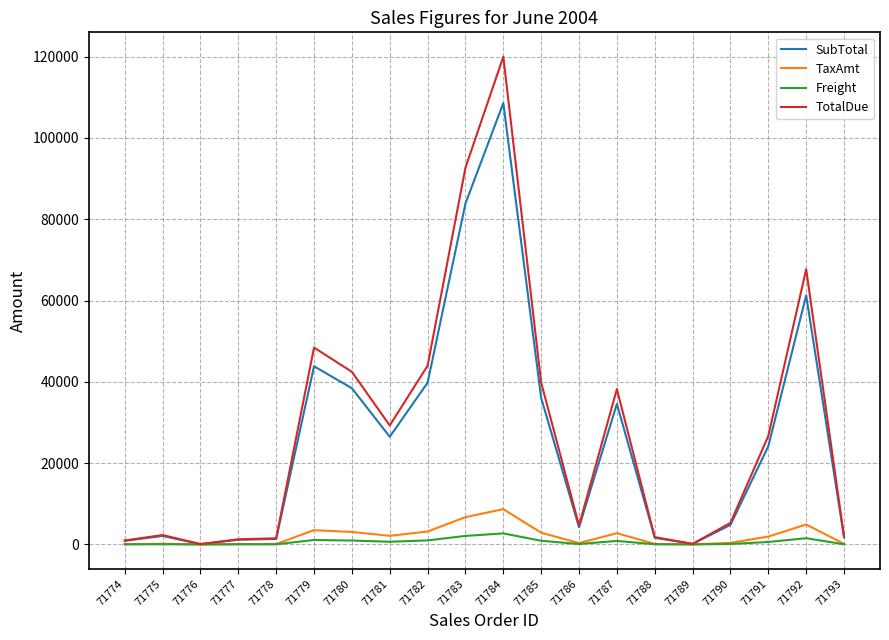

The TaxAmt series shows 130.8 at 71788. True or false?

True